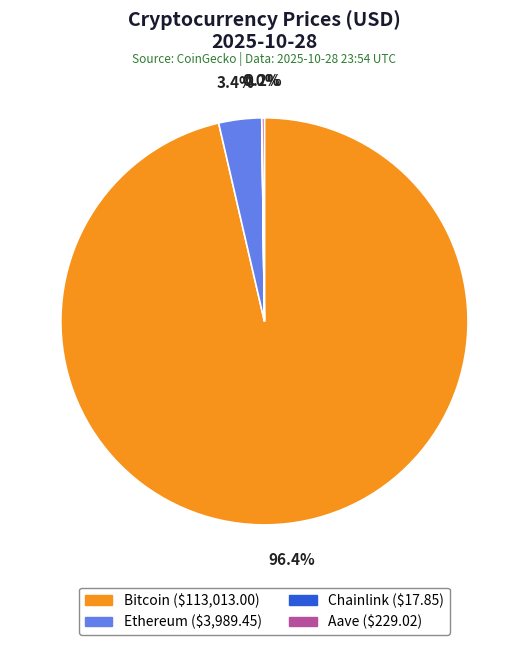

What is the majority slice?

Bitcoin